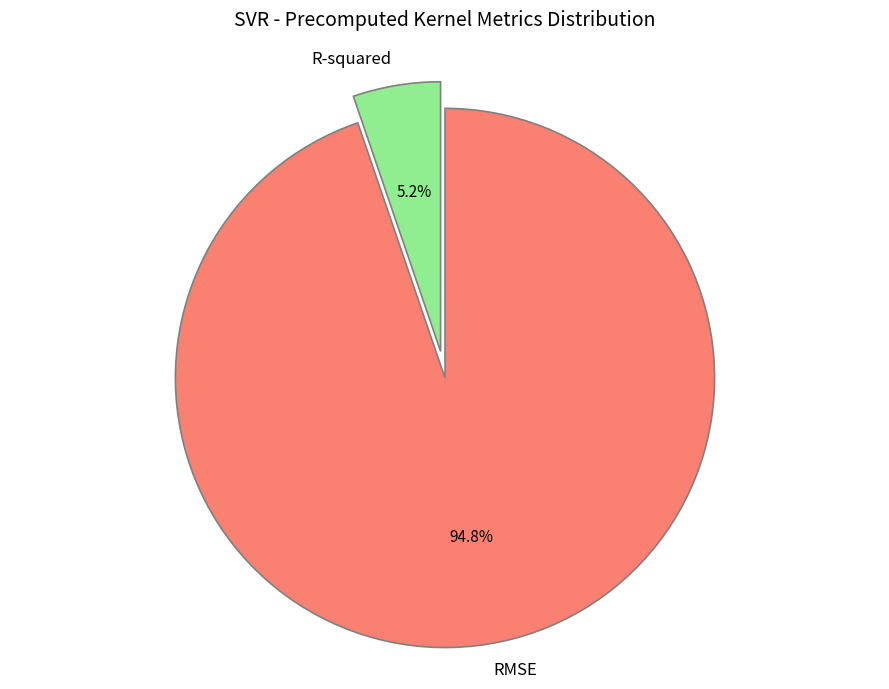

What percentage is the R-squared slice, to the nearest percent?

5%